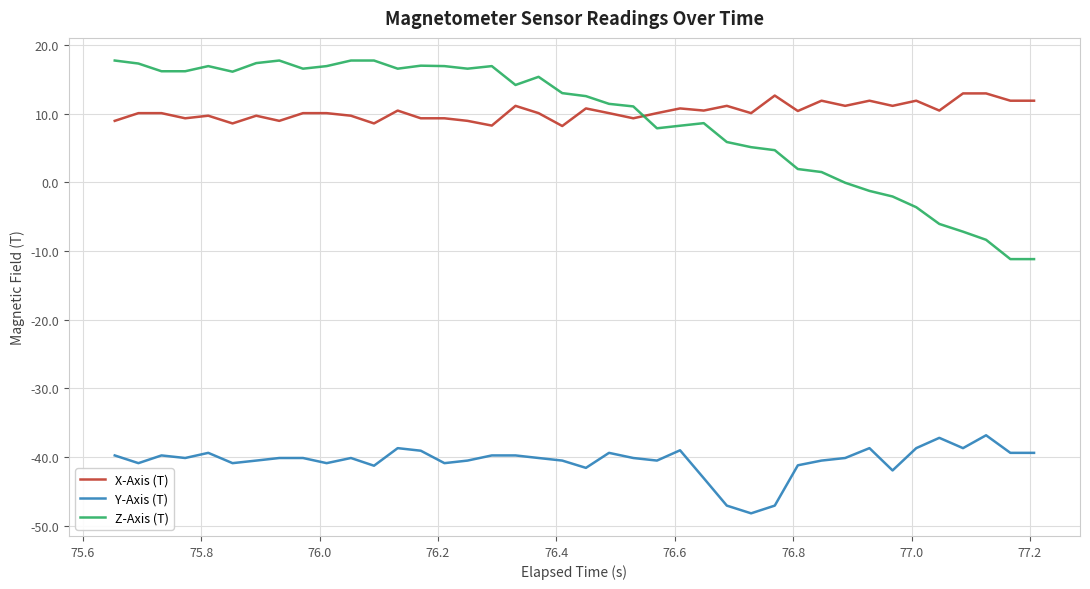

True or false: Y-Axis (T) and X-Axis (T) intersect in this chart.

False